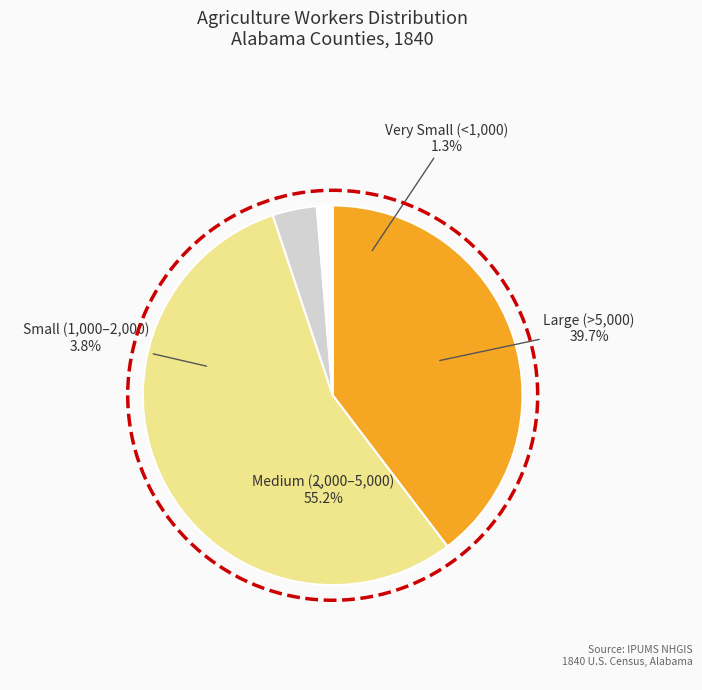

Is it true that Chambers is 20% of the pie?

False